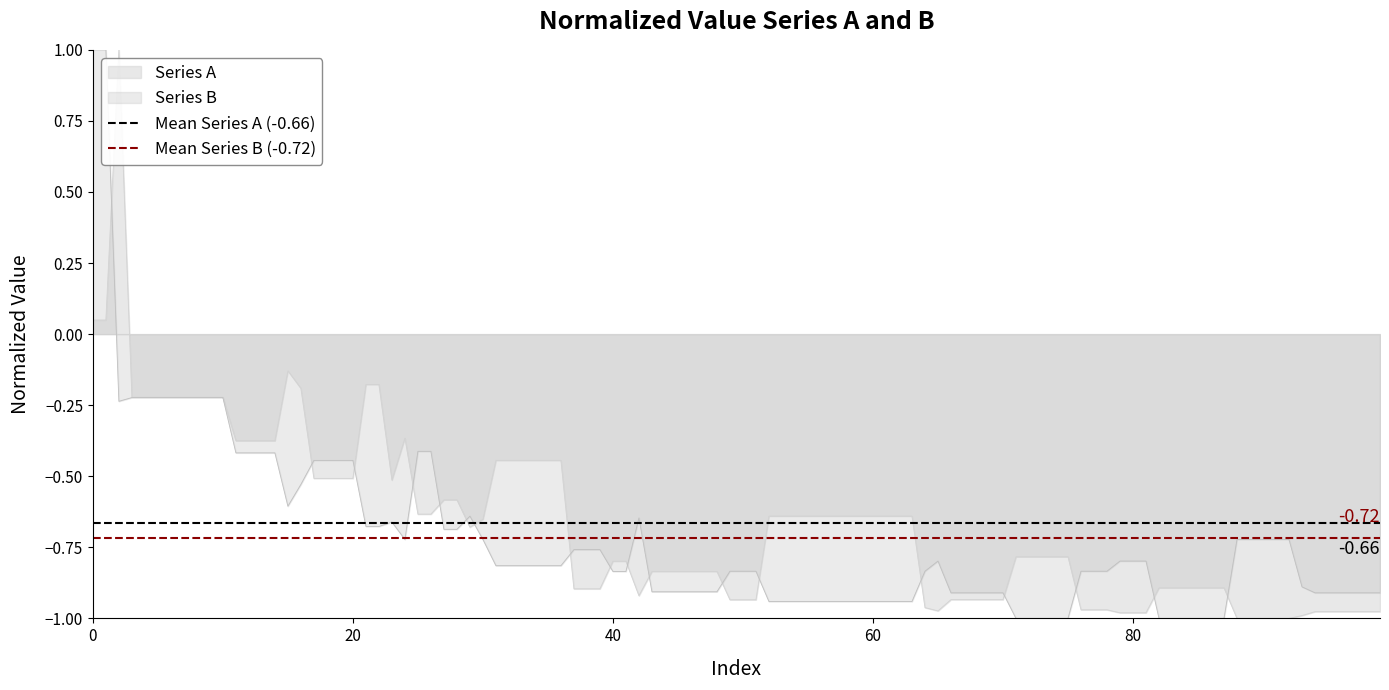

Which series has the largest total across all categories?

Mean Series A (-0.66)